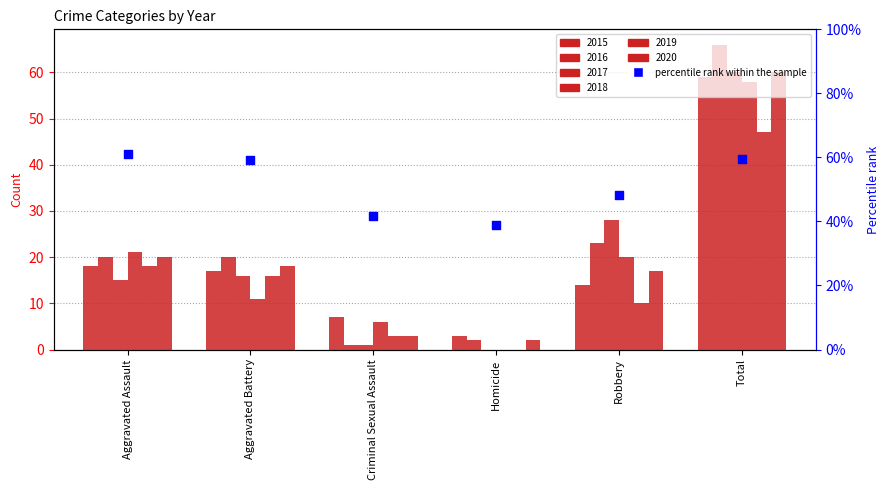

What is the ratio of the value at Aggravated Battery to the value at Robbery?

1.2